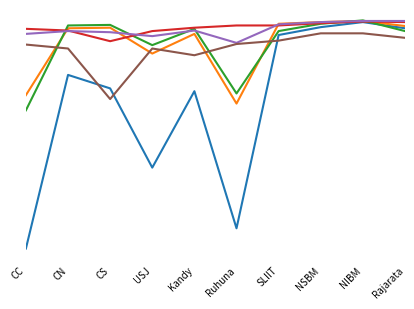

Does the chart have visible grid lines?

No